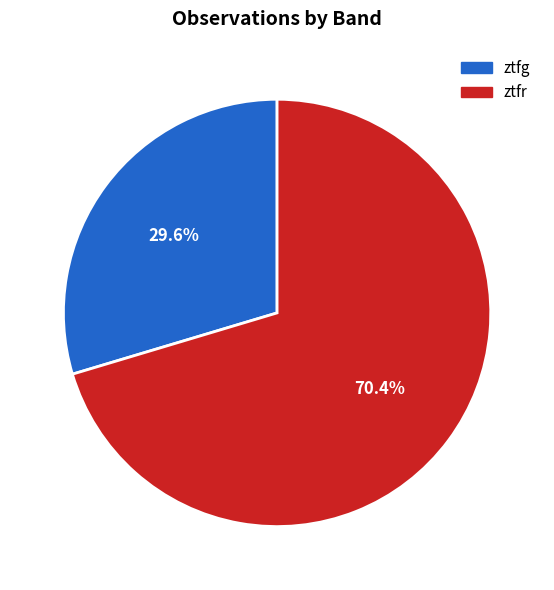

How many segments does this pie chart have?

2